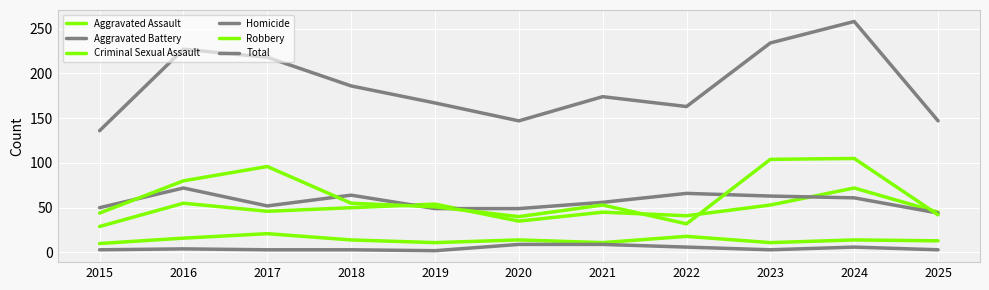

Rank the categories by Robbery value from highest to lowest.

2024, 2023, 2017, 2016, 2018, 2021, 2019, 2015, 2025, 2020, 2022